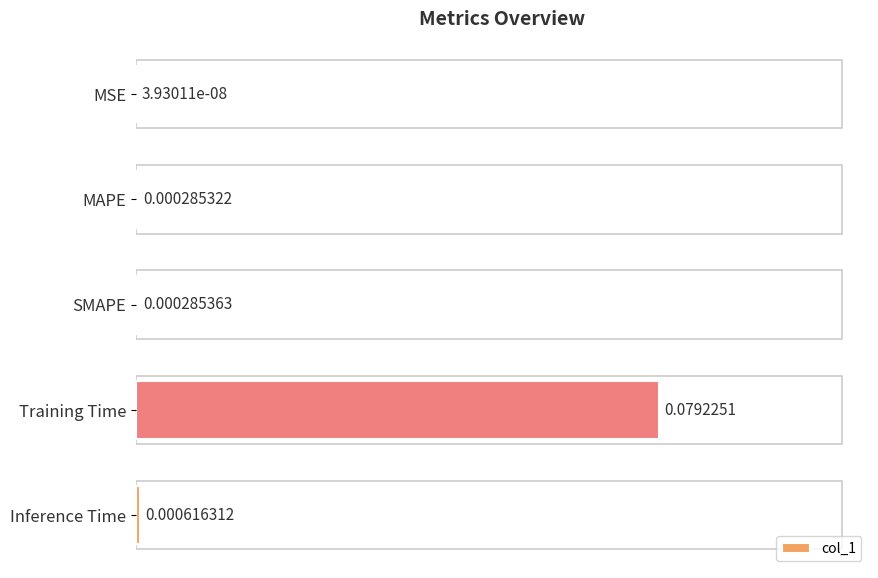

Where is the data nearest to the value 0?

MSE